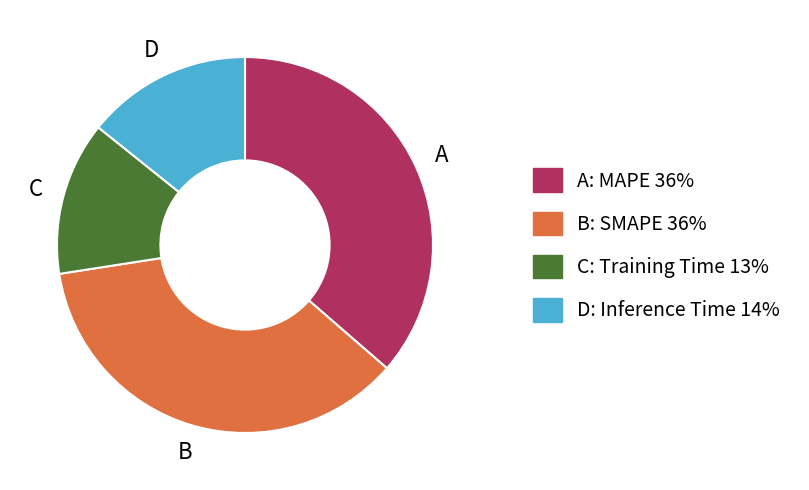

What is the smallest slice in the pie chart?

C: Training Time 13%